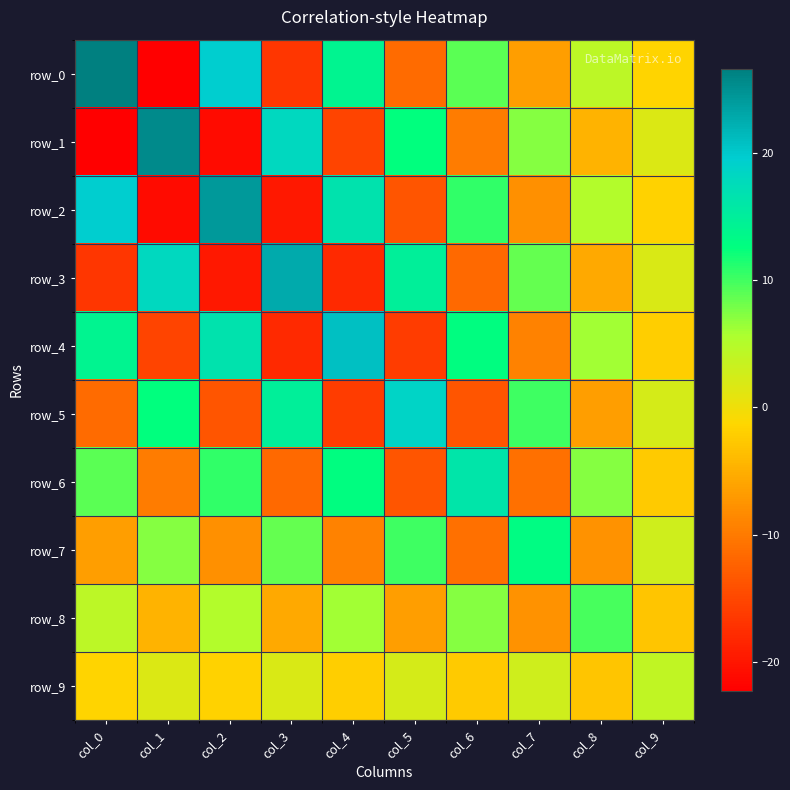

What is the difference between the row_1 values at col_7 and col_4?

22.4